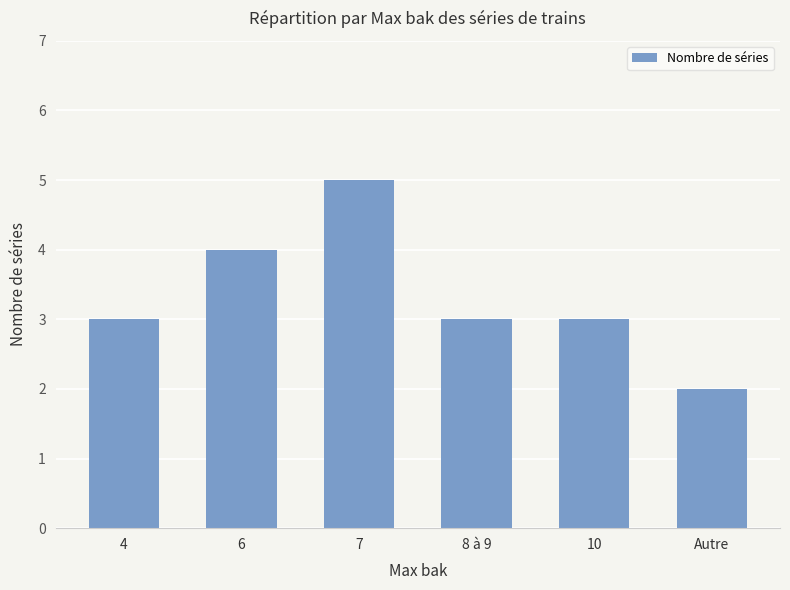

What is the maximum value shown in the chart?

5